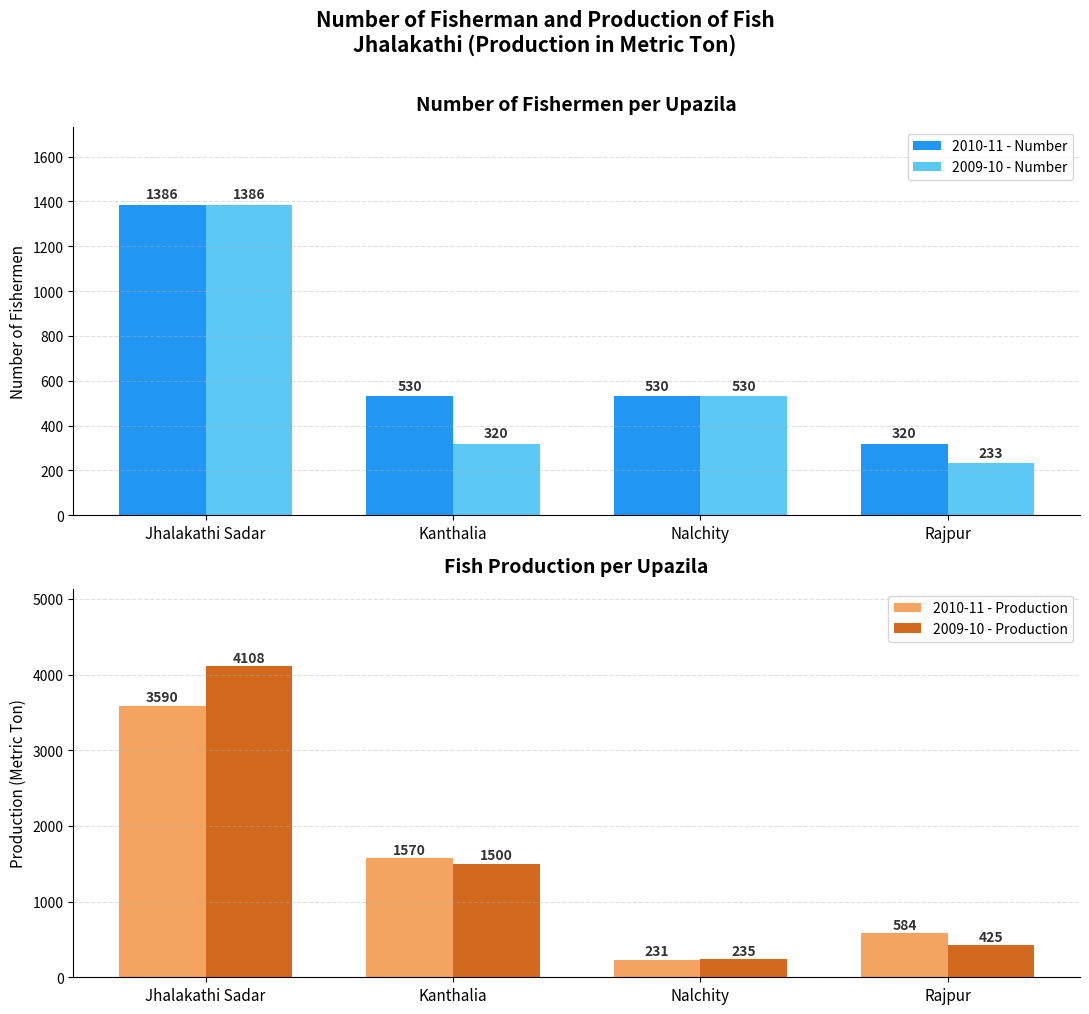

What is the difference between the maximum and second lowest values in the 2010-11 - Number series?

856